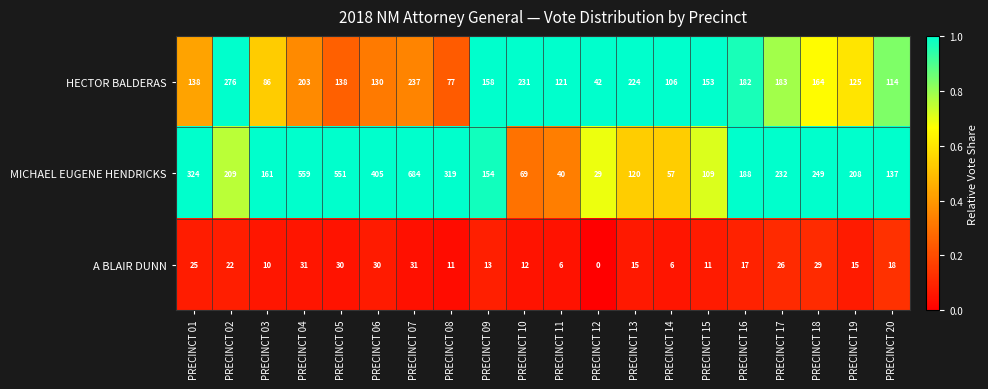

Which series has the widest spread of values?

MICHAEL EUGENE HENDRICKS